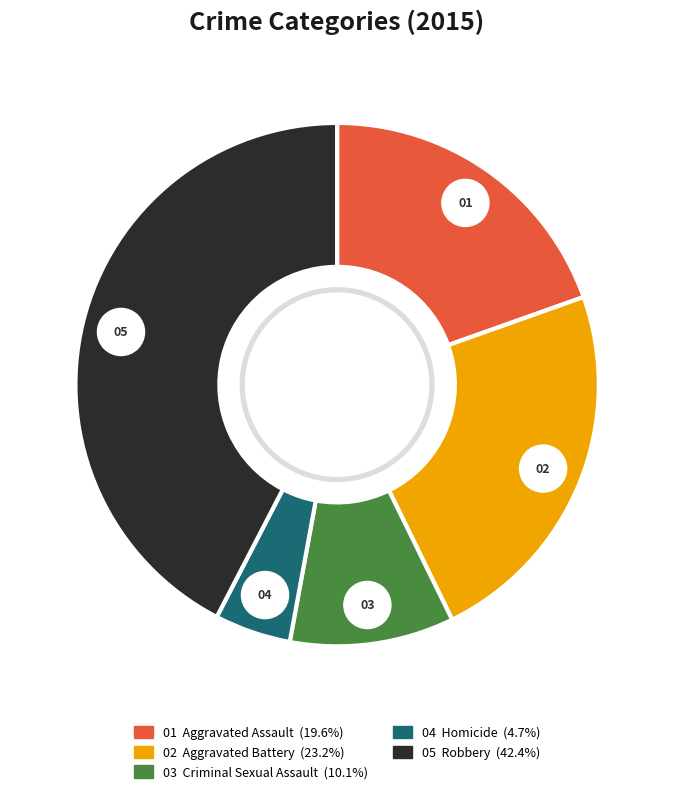

What is the largest slice in the pie chart?

Robbery